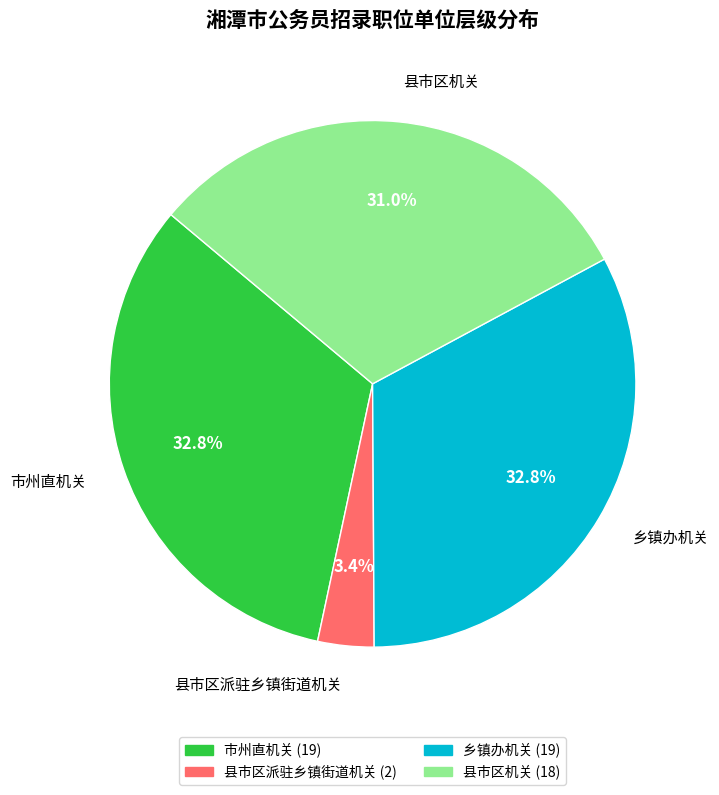

Approximately how many times larger is the value at 县市区机关 compared to 市州直机关?

0.9